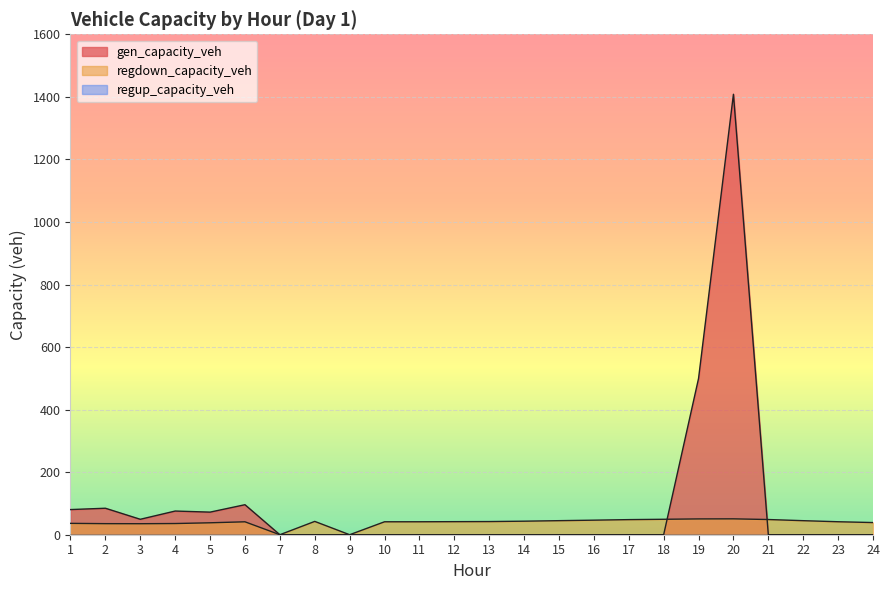

How many intersections are there between regdown_capacity_veh and gen_capacity_veh?

2